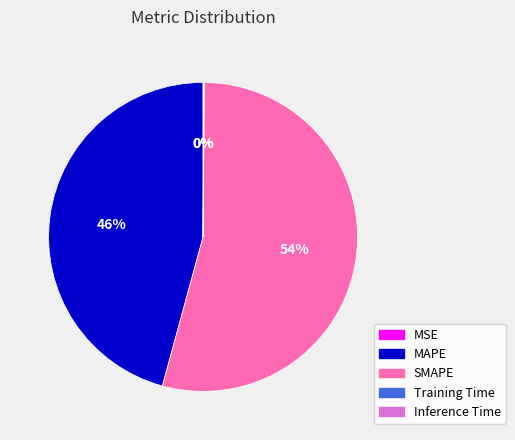

To the nearest percent, what percentage of the pie is MAPE?

46%